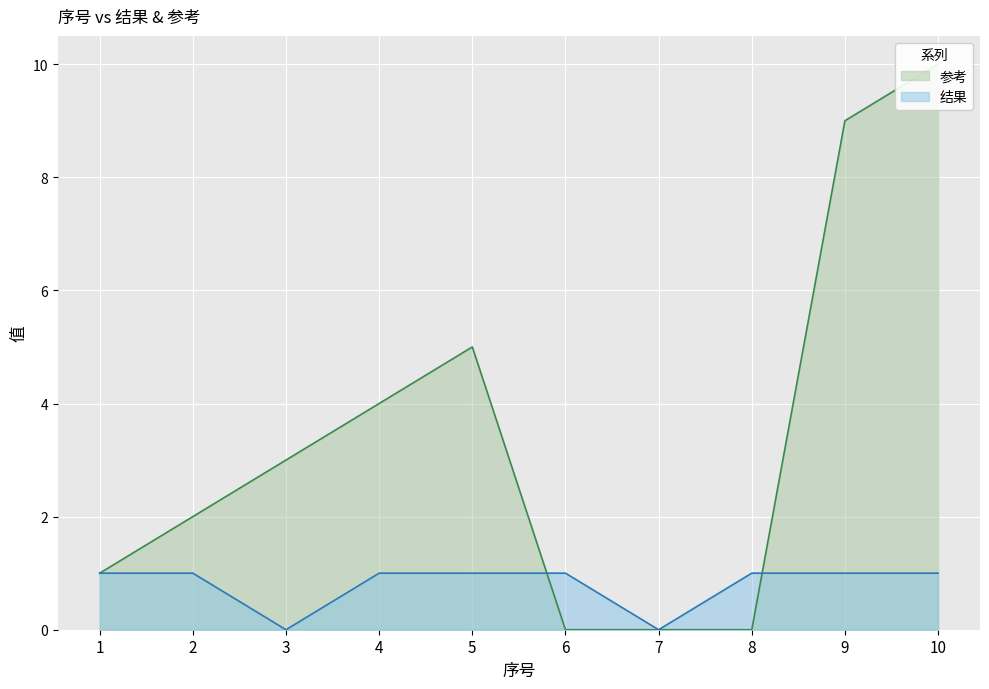

What is the difference between the highest and lowest values at 9?

8